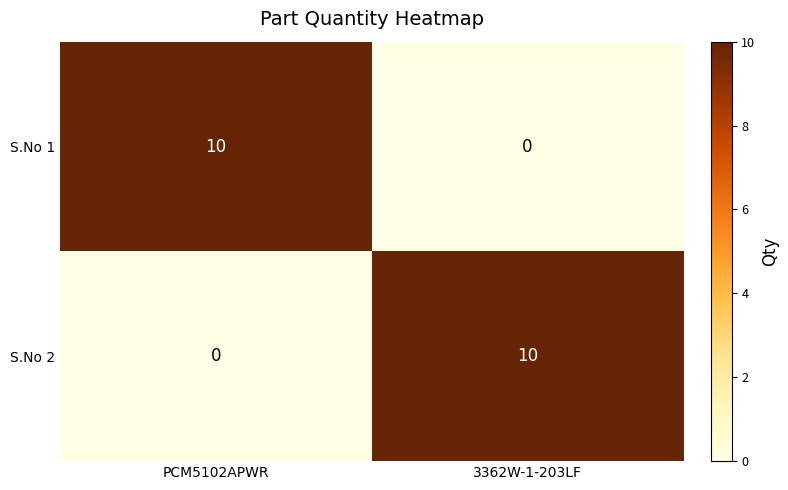

What is the sum of all S.No 1 values?

10